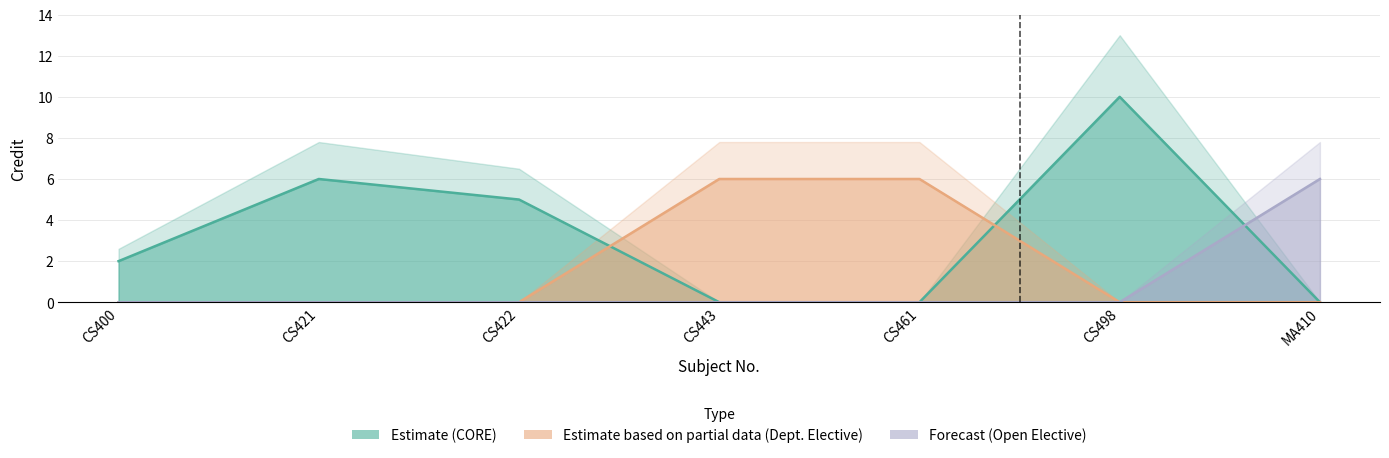

List the labels in order of value, largest first.

CS498, CS421, CS443, CS461, MA410, CS422, CS400